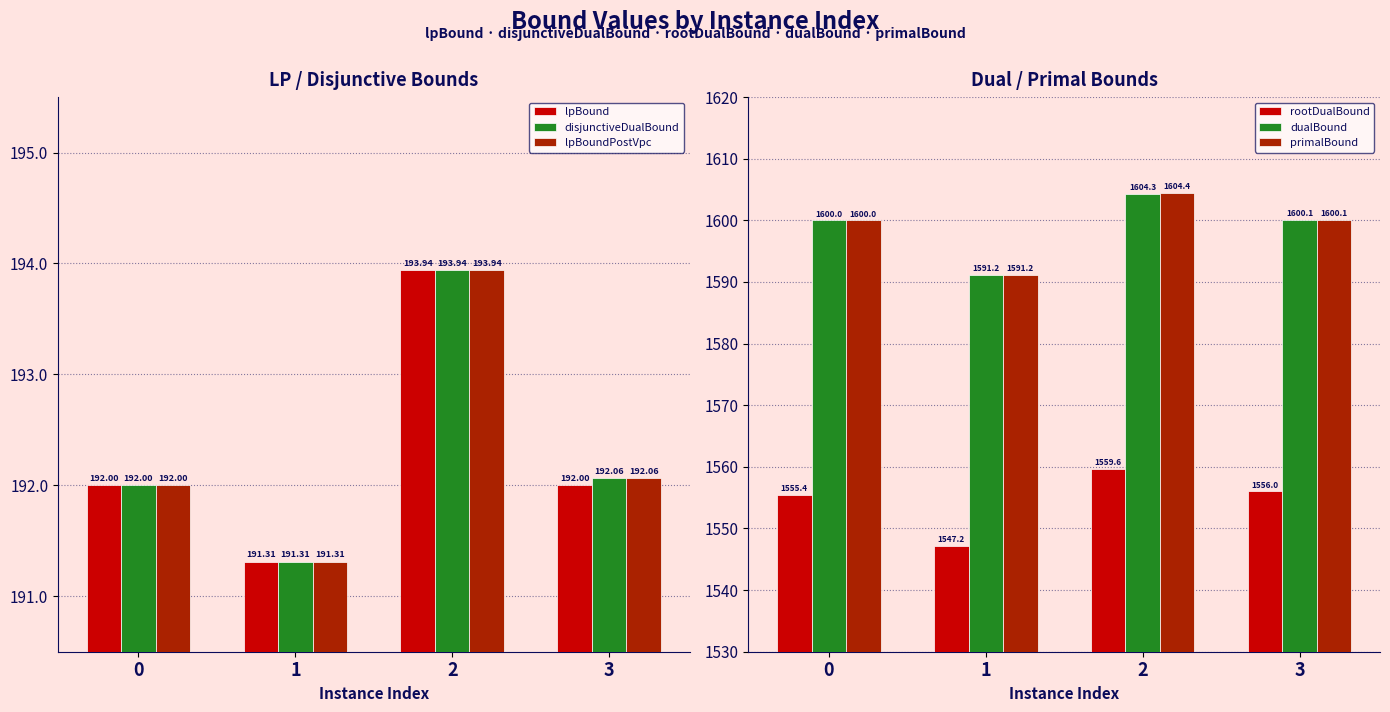

Rank the series by their maximum value, from lowest to highest.

lpBound, disjunctiveDualBound, lpBoundPostVpc, rootDualBound, dualBound, primalBound